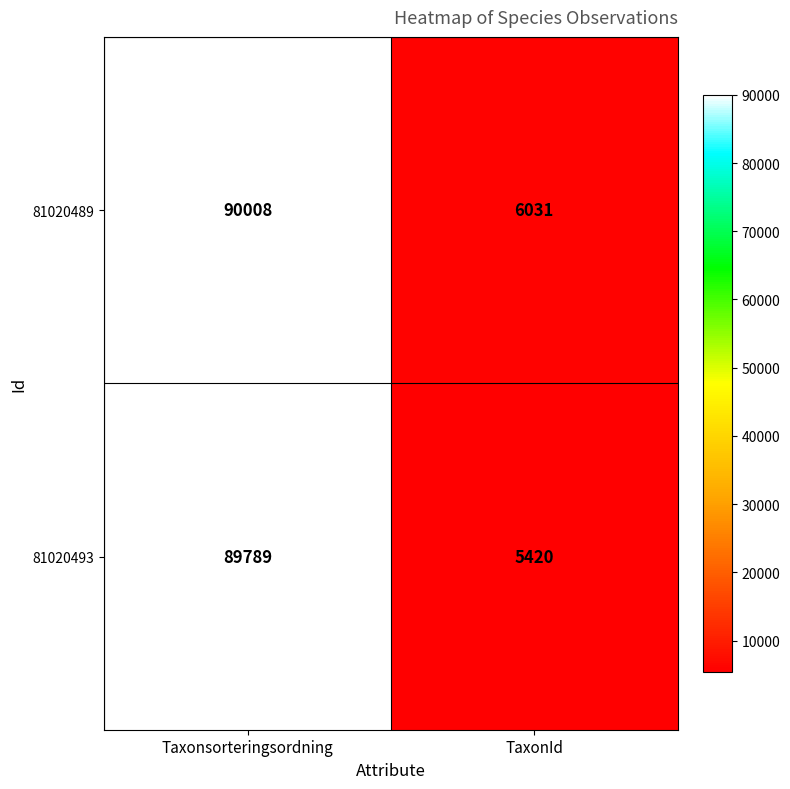

True or false: 81020489 has a value of 90008 at Taxonsorteringsordning.

True